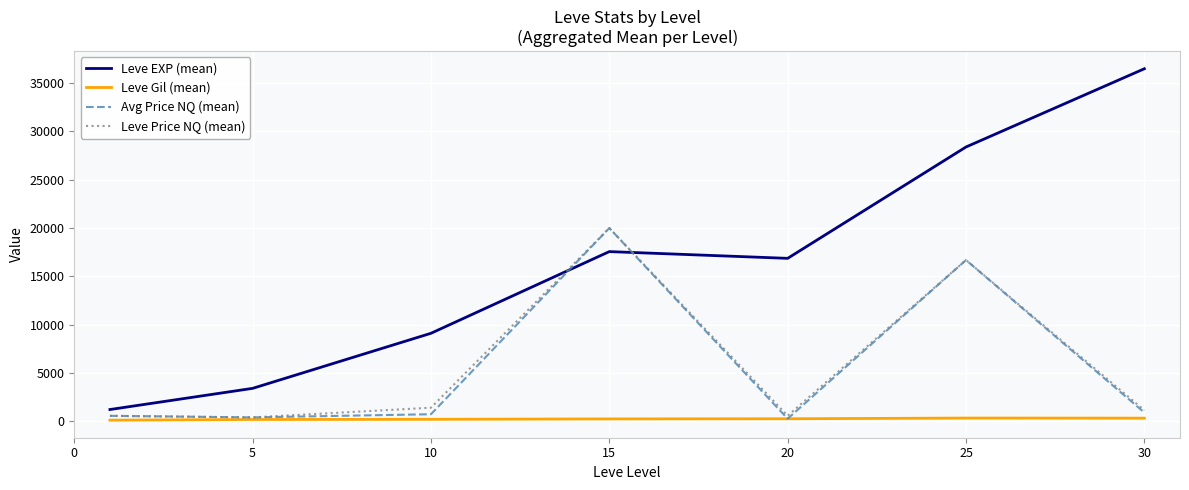

What is the difference between the maximum and minimum values in the Leve Price NQ (mean) series?

19600.7